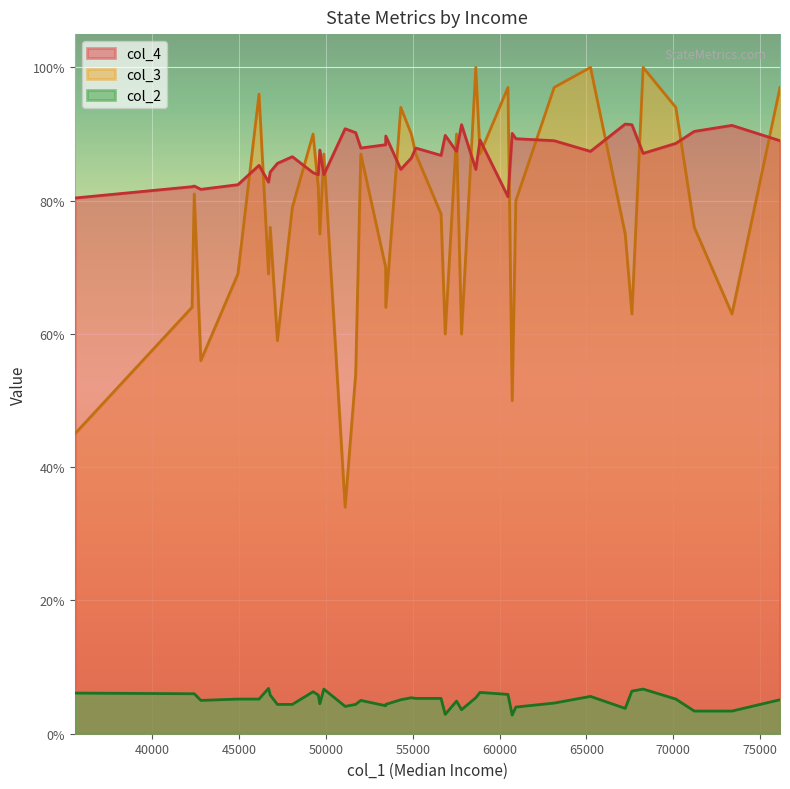

What is the difference between the col_3 values at 9 and 17?

0.4